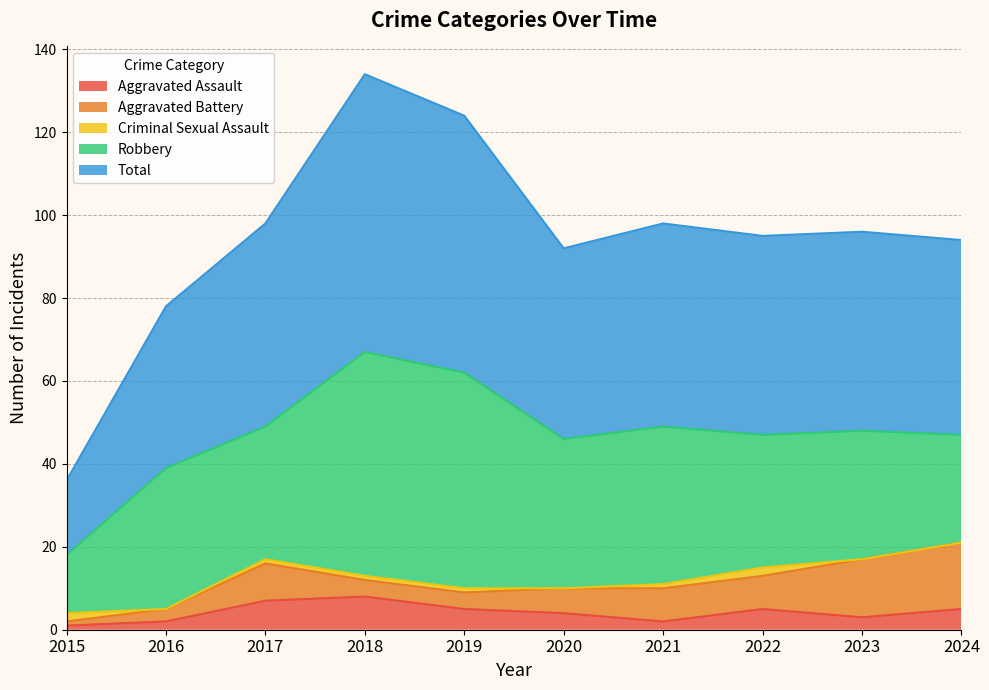

Where does the Criminal Sexual Assault series first go above 1?

2015